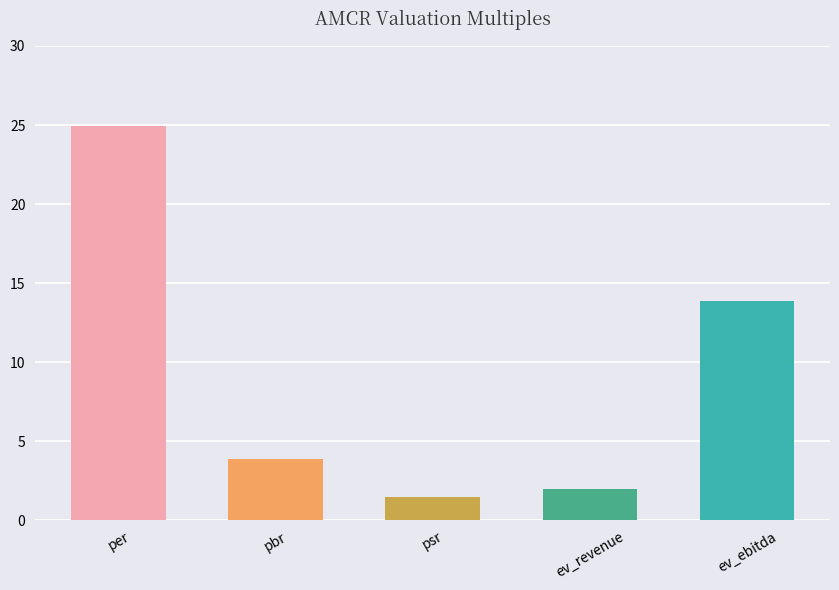

Which label corresponds to the largest value in the chart?

per